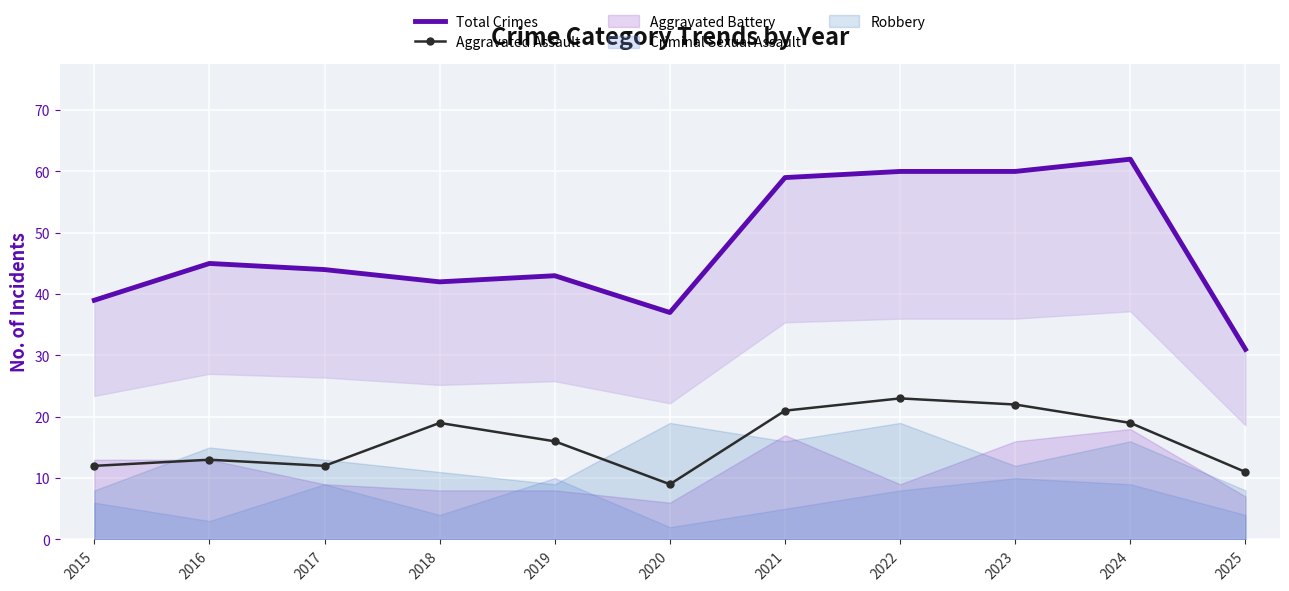

Reading left to right, extract all data points from this chart.

Total Crimes: 2015=39	2016=45	2017=44	2018=42	2019=43	2020=37	2021=59	2022=60	2023=60	2024=62	2025=31
Aggravated Assault: 2015=12	2016=13	2017=12	2018=19	2019=16	2020=9	2021=21	2022=23	2023=22	2024=19	2025=11